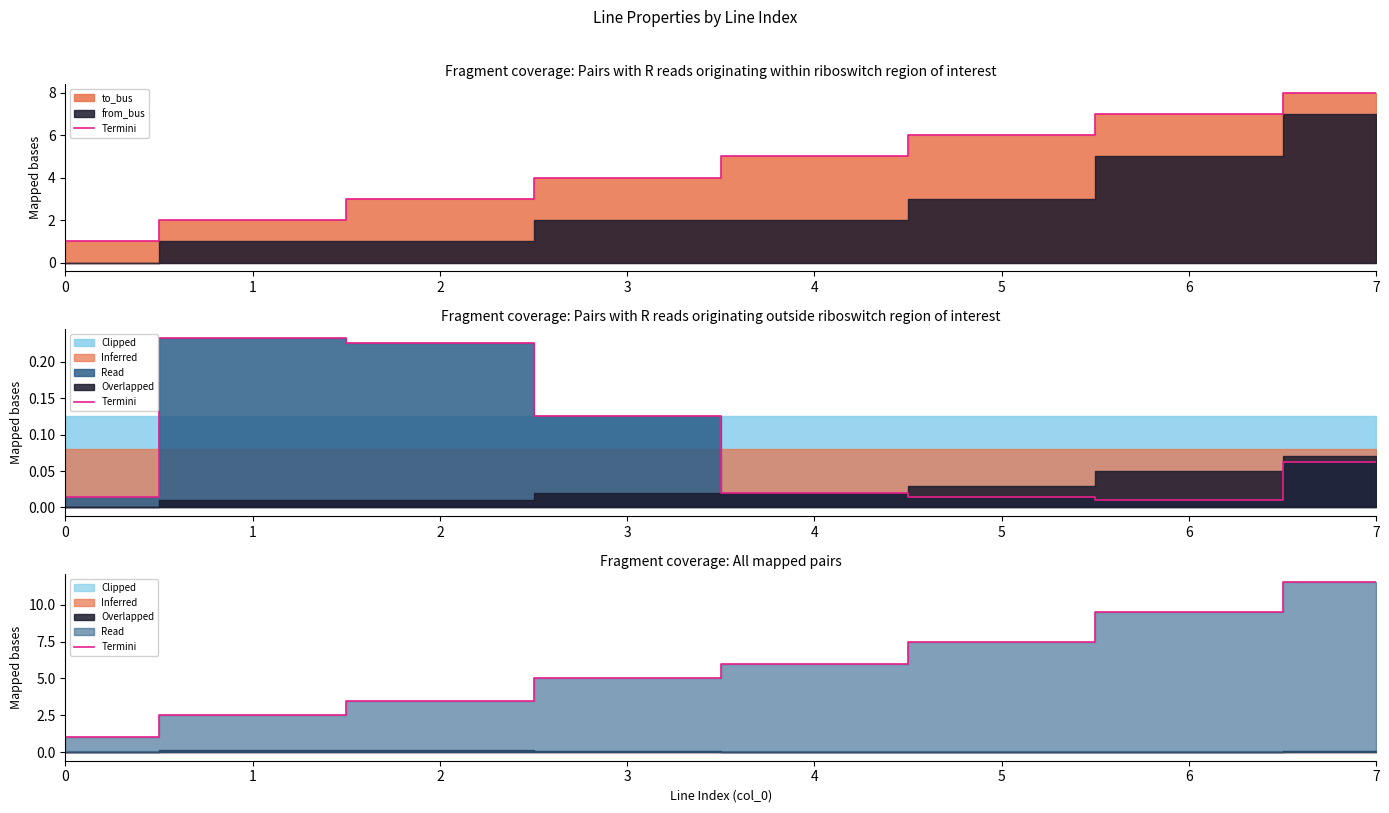

Rank the categories by value from lowest to highest.

0, 1, 2, 3, 4, 5, 6, 7